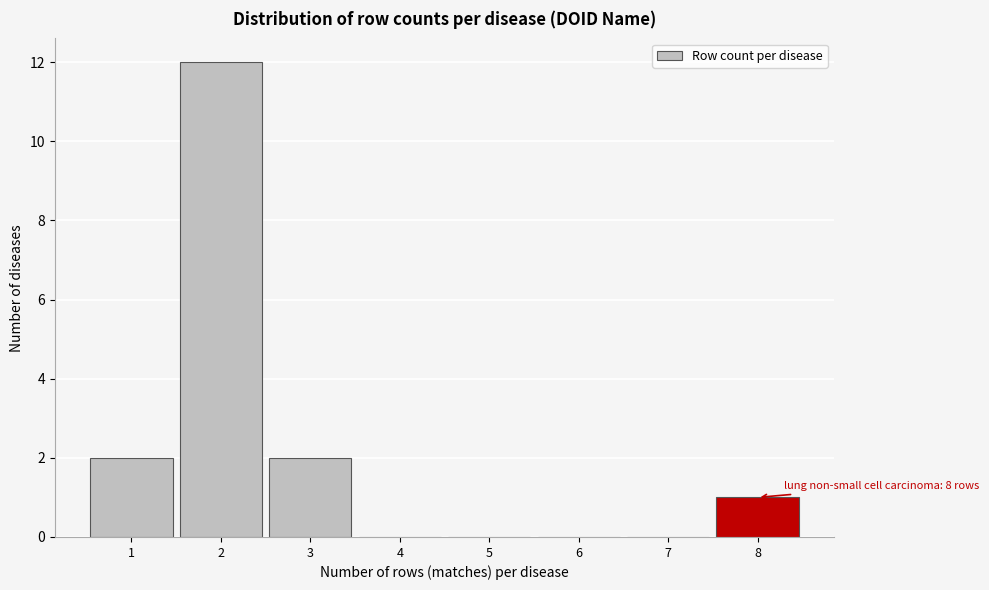

Over which range of the x-axis is the bar tallest?

1.5 to 2.5